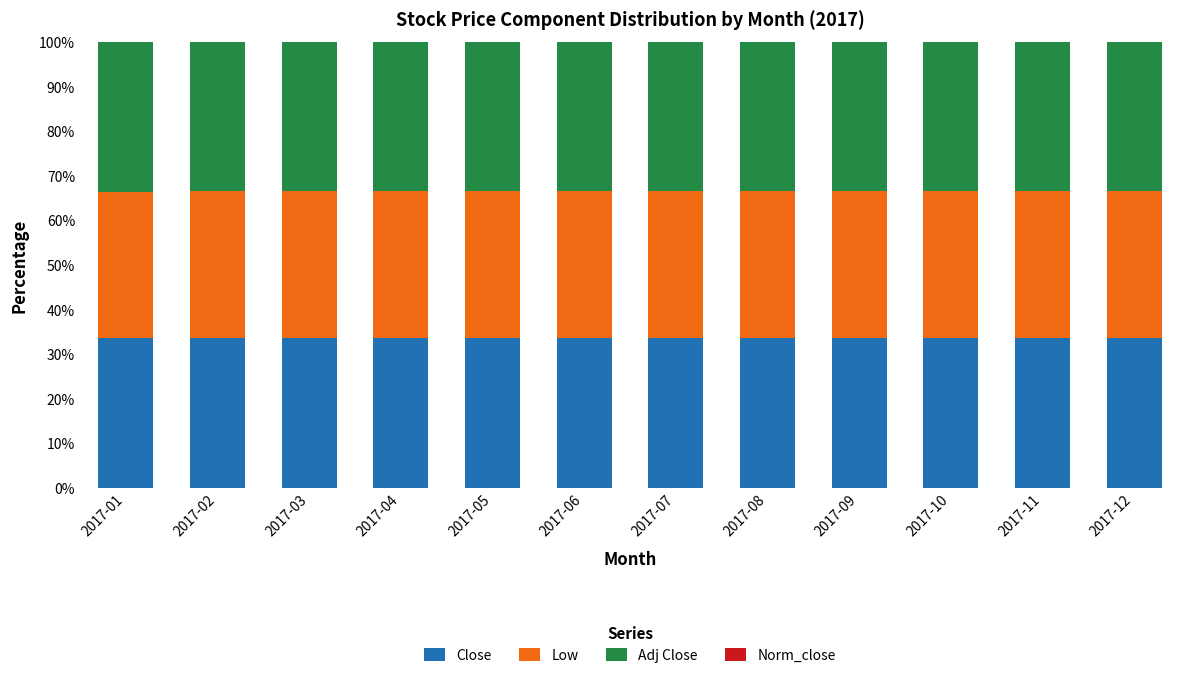

What is the maximum value for Close?

33.8